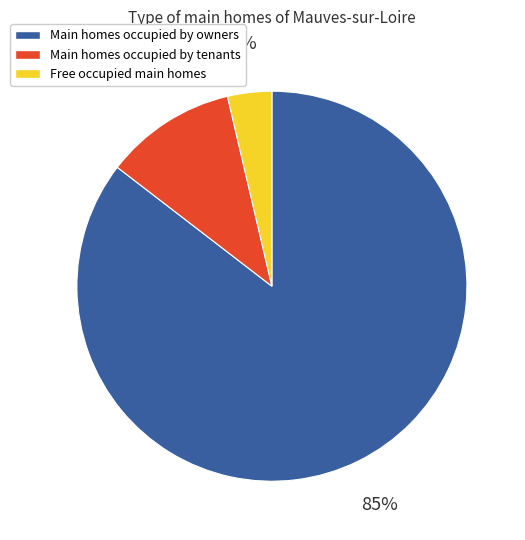

Which category has the biggest portion of the pie?

Main homes occupied by owners